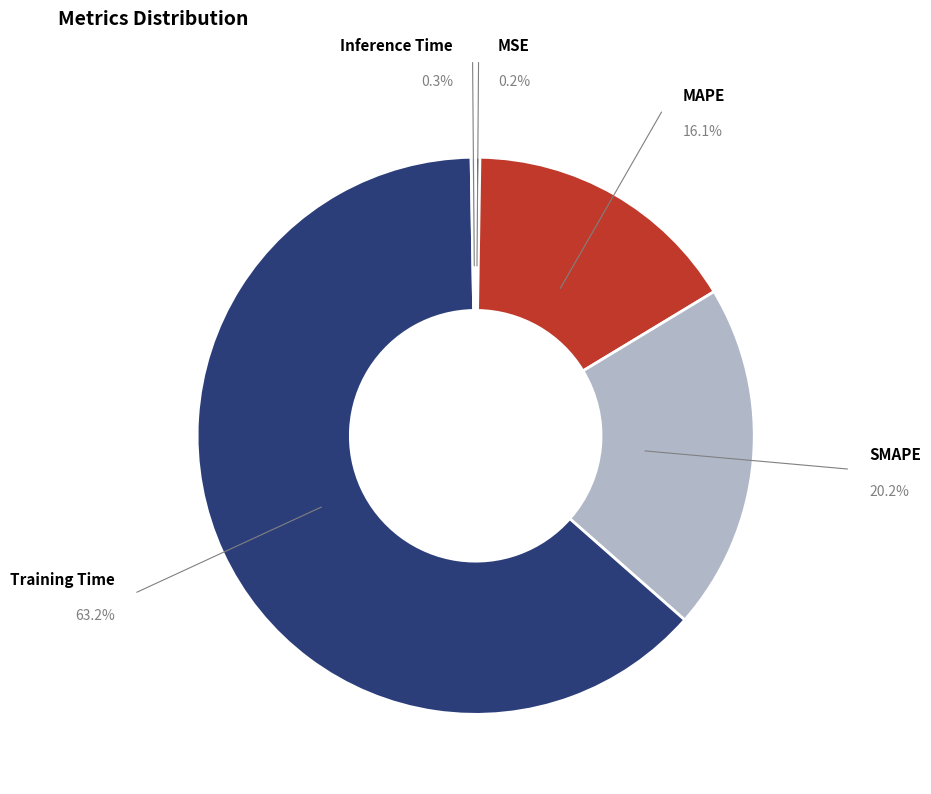

How many slices are in this pie chart?

5